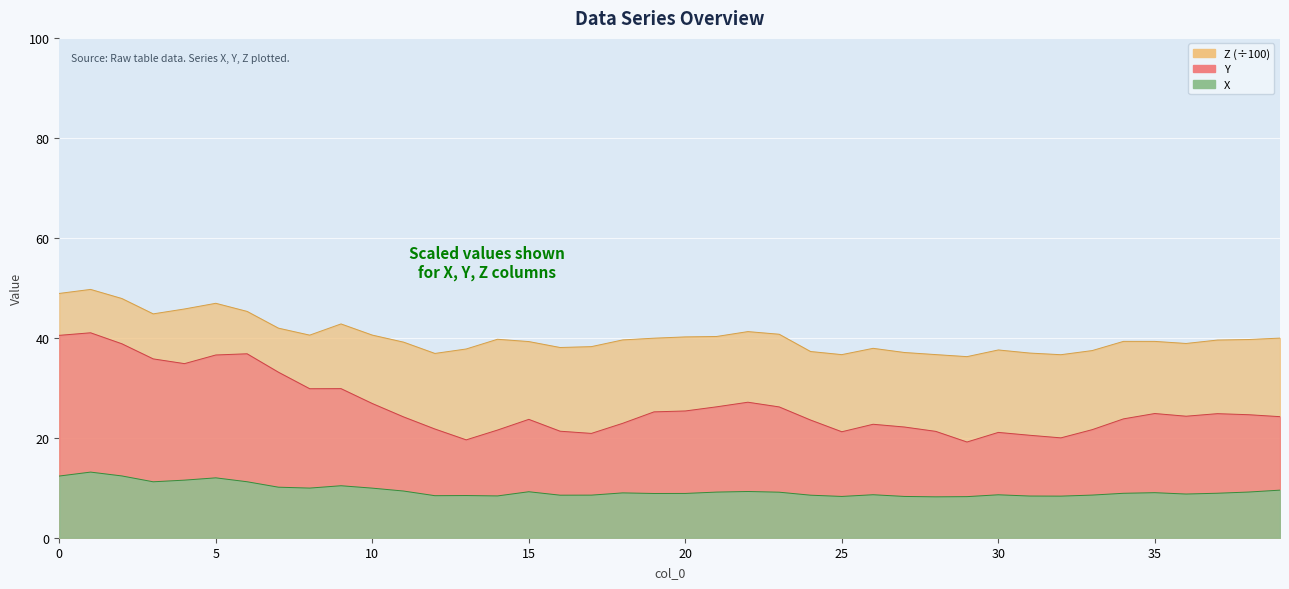

True or false: Y and X intersect in this chart.

False